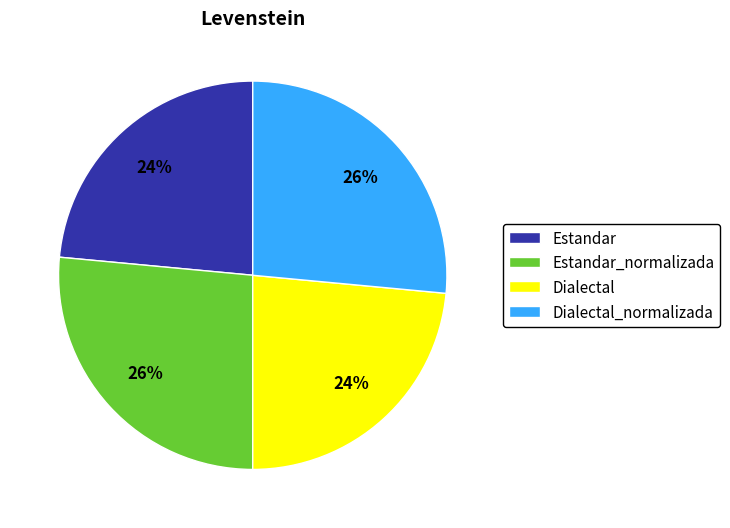

The Estandar slice represents 24% of the pie. True or false?

True